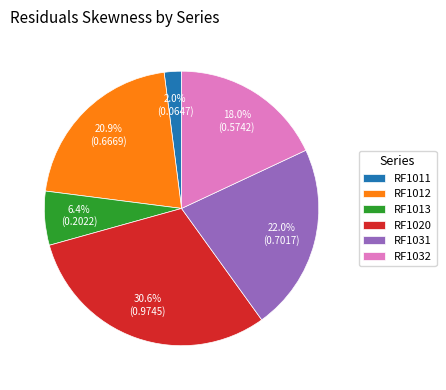

Which has a higher value, RF1013 or RF1031?

RF1031